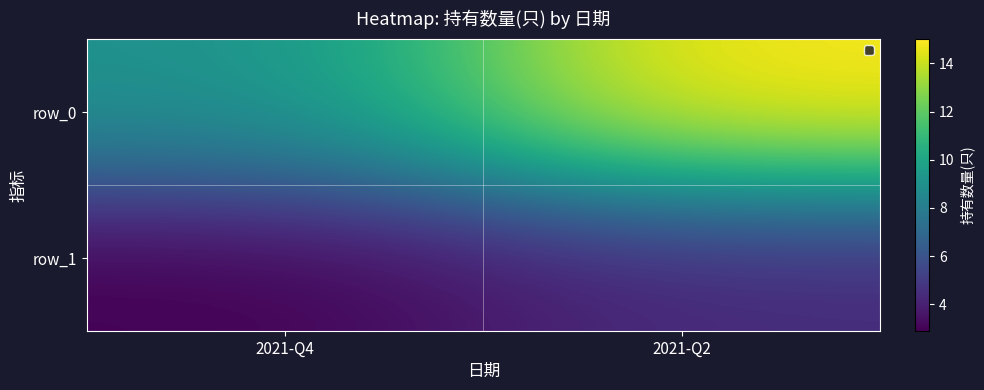

Read the row_0 value at 2021-Q2.

15.0